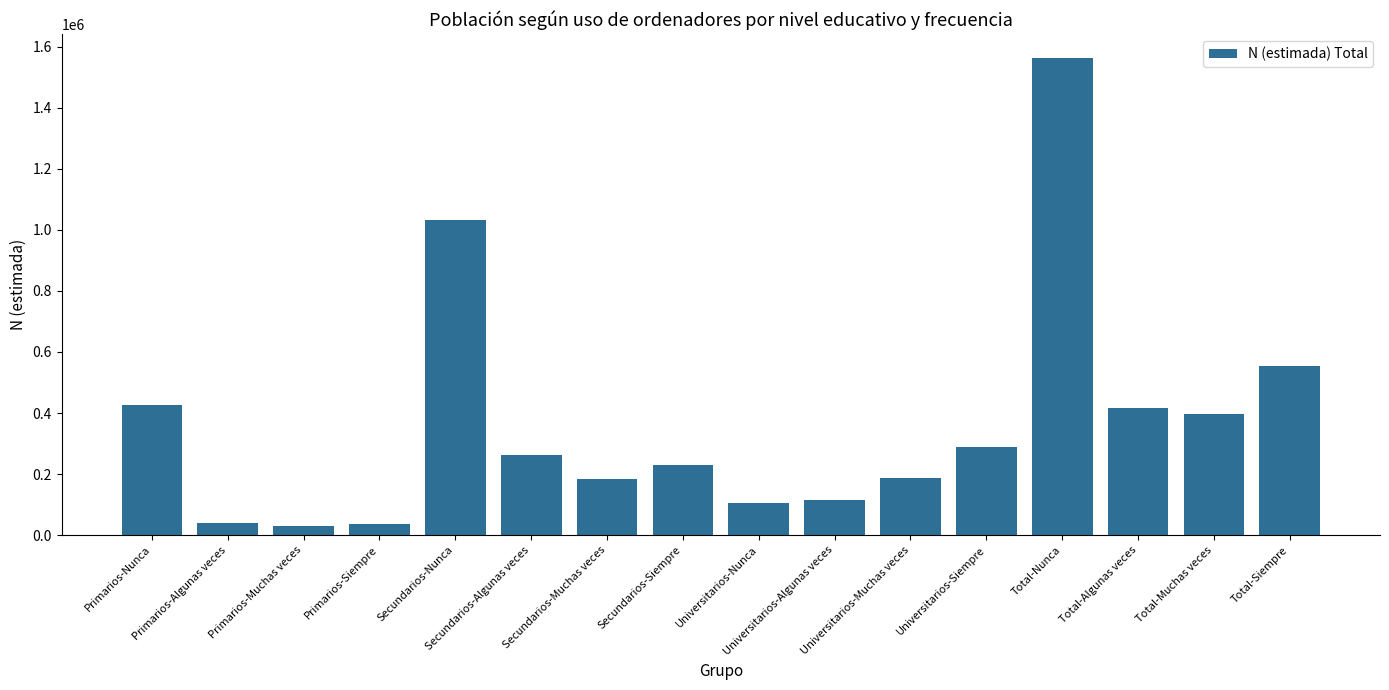

How many bars are there in total?

16